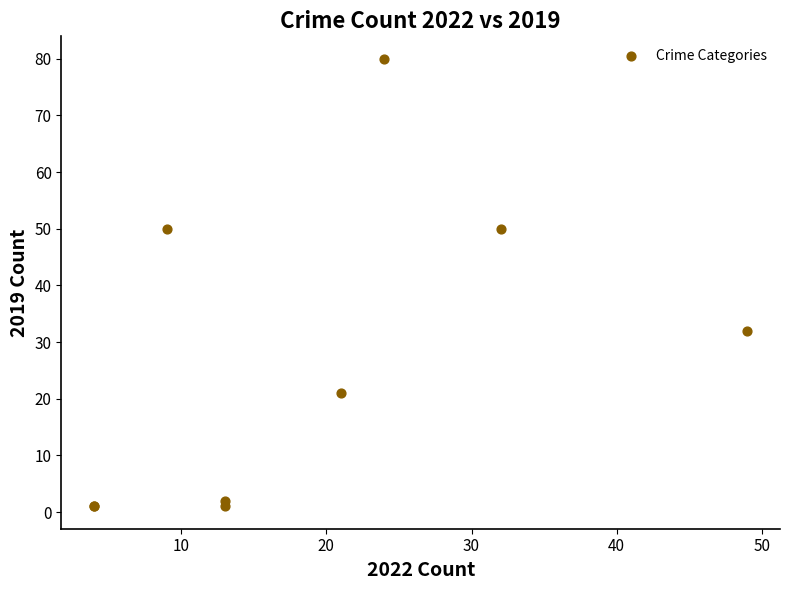

What Y value in the scatter plot is closest to 40?

32